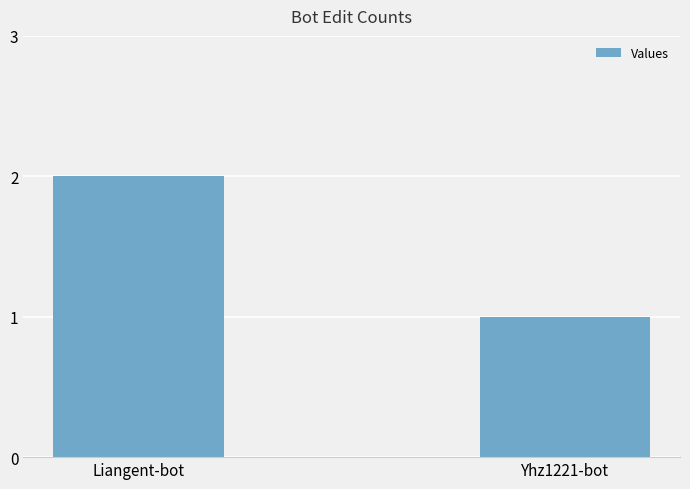

Reading right to left, transcribe all the data shown in this chart.

Yhz1221-bot=1	Liangent-bot=2